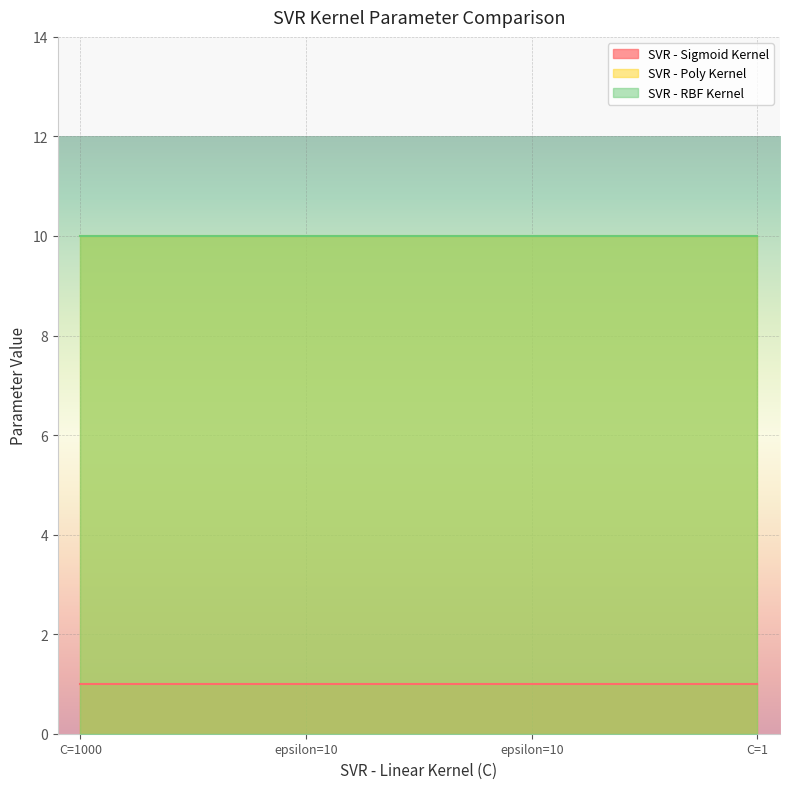

True or false: SVR - Sigmoid Kernel and SVR - RBF Kernel intersect in this chart.

False